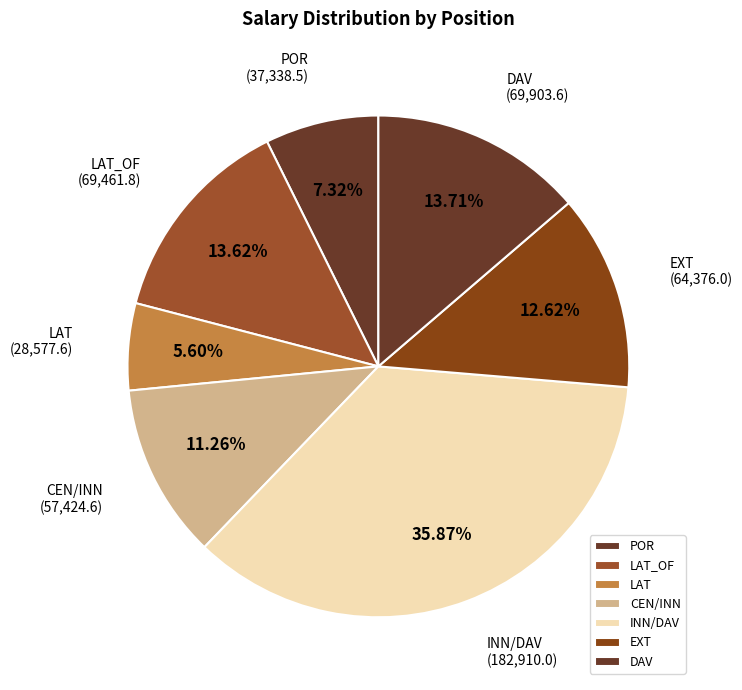

Combined, do EXT and CEN/INN account for over 50%?

No